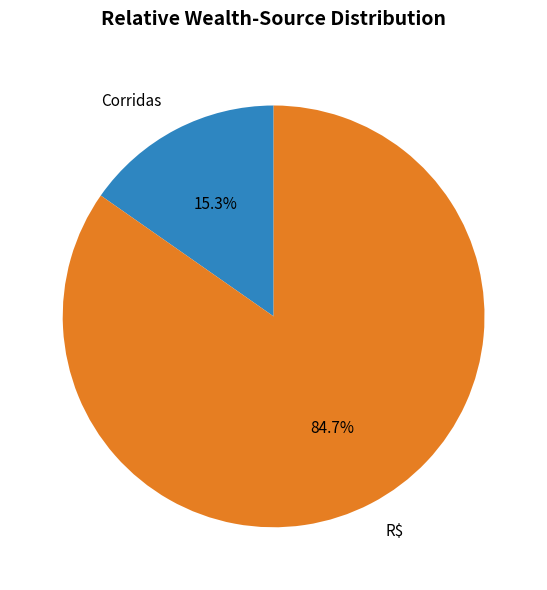

To the nearest percent, what is the combined percentage of Corridas and R$?

100%